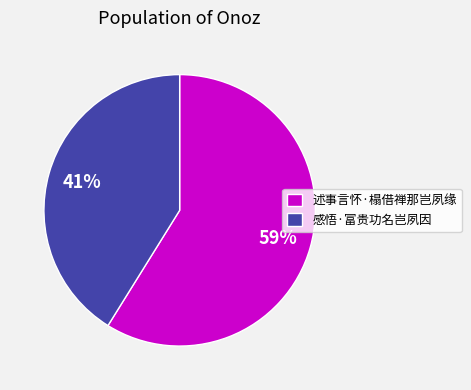

Which category accounts for the majority?

述事言怀·榻借禅那岂夙缘